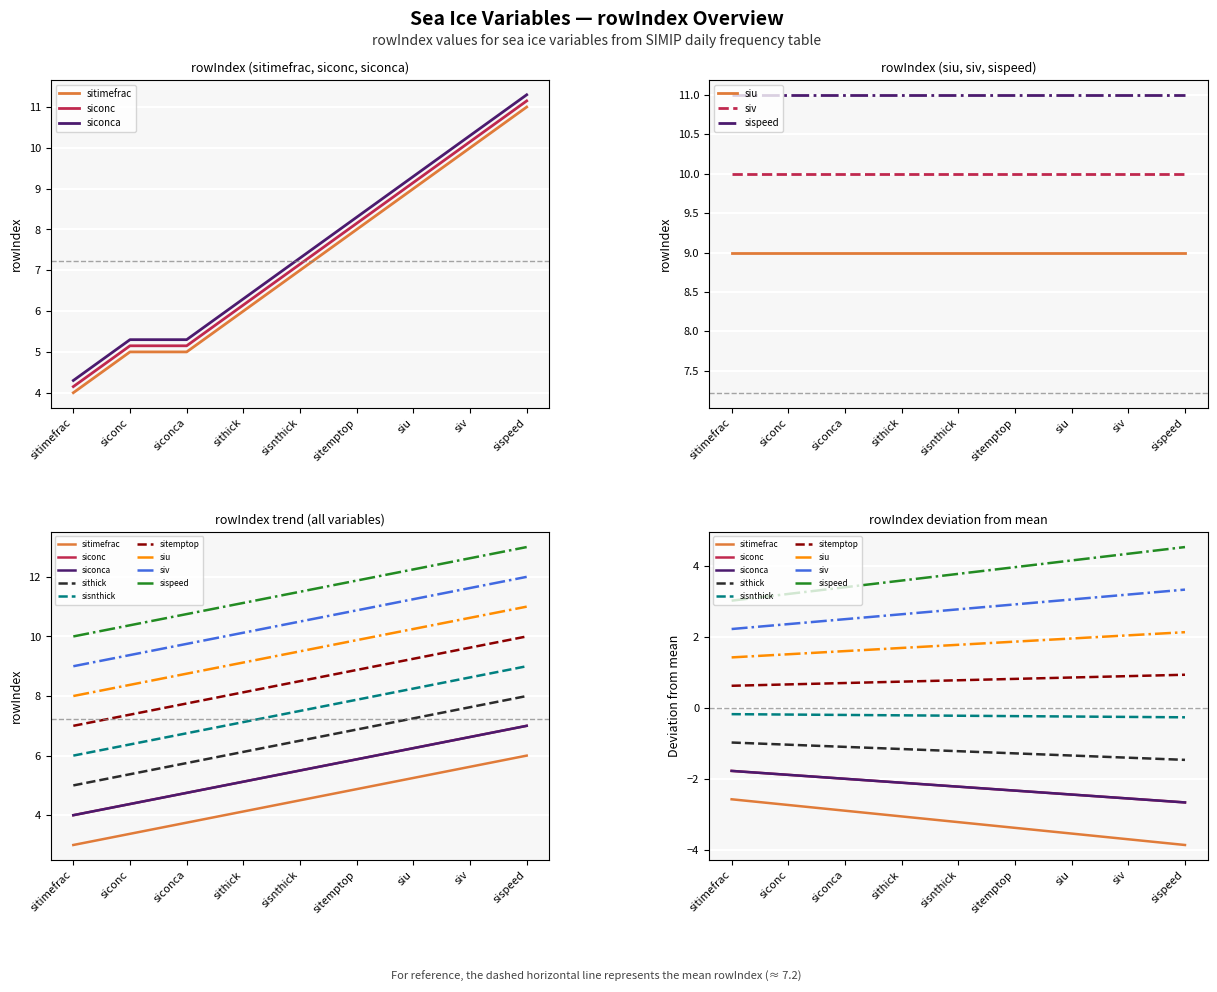

At how many categories does at least one series exceed 8?

4